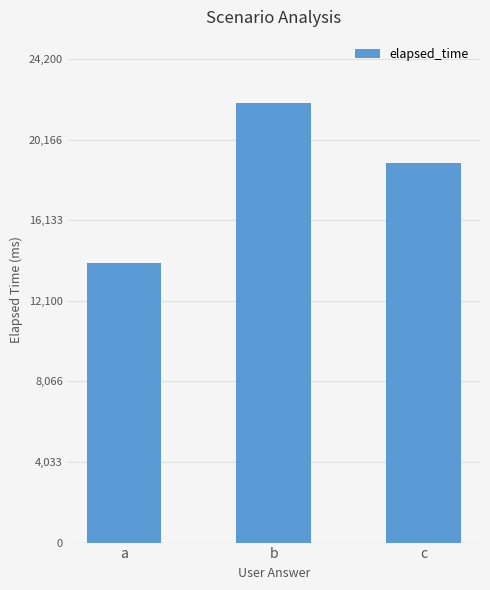

Reading left to right, what are all the values shown in this chart?

a=14000	b=22000	c=19000